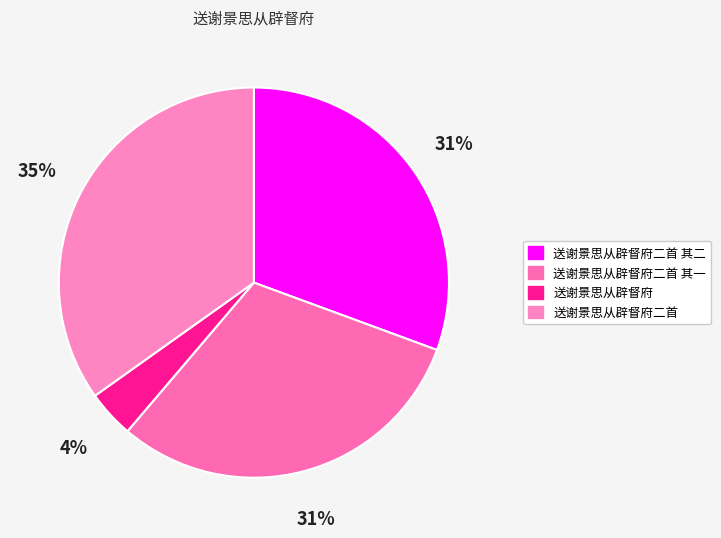

To the nearest percent, what portion does 送谢景思从辟督府二首 其一 represent?

31%